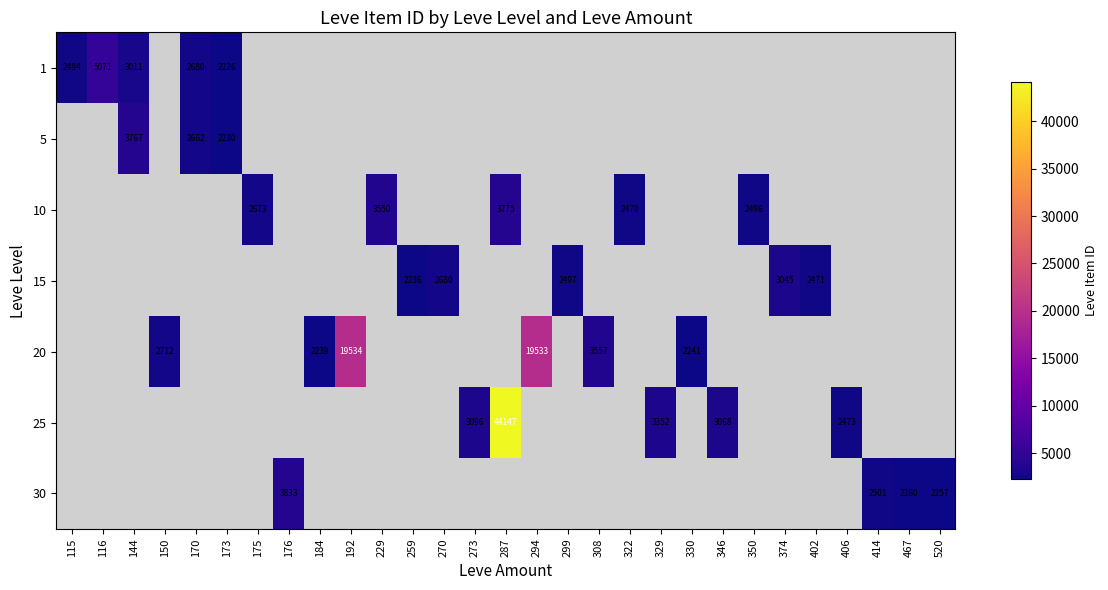

The value of 15 at 299 is 1424. True or false?

False